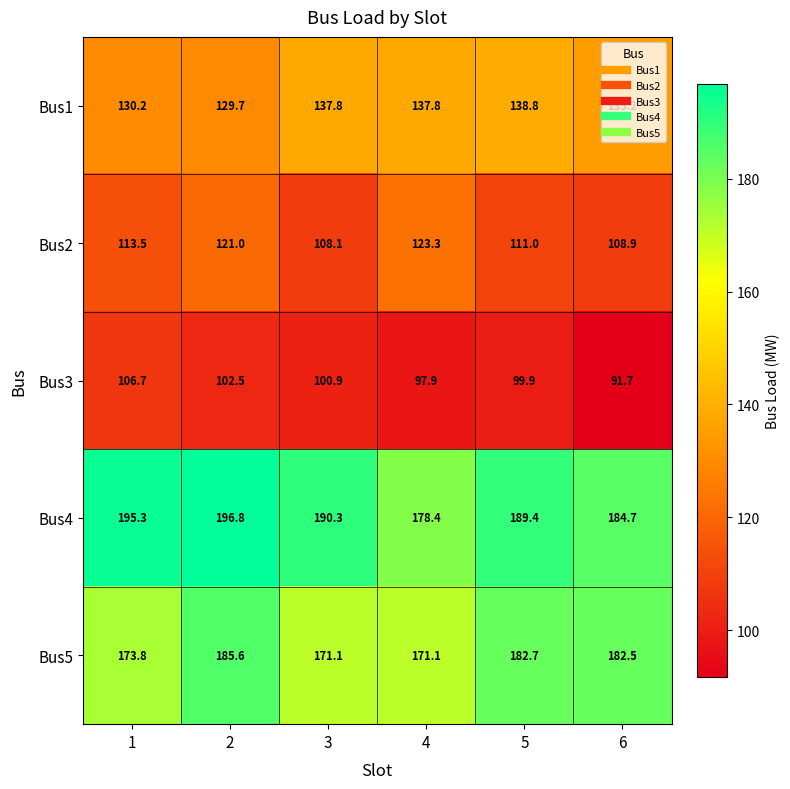

True or false: Bus1 has a value of 137.8 at 3.

True